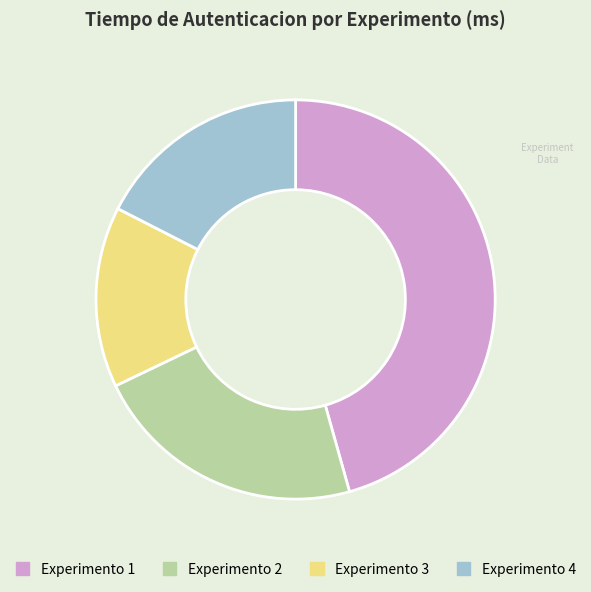

How many slices are in this pie chart?

4